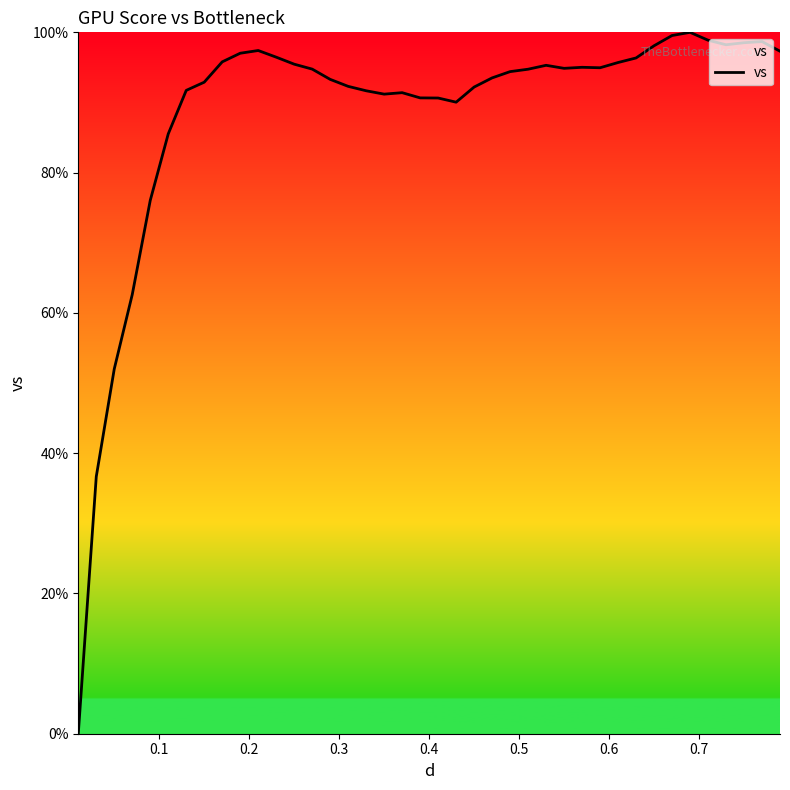

What is the difference between the maximum and minimum values?

100.0